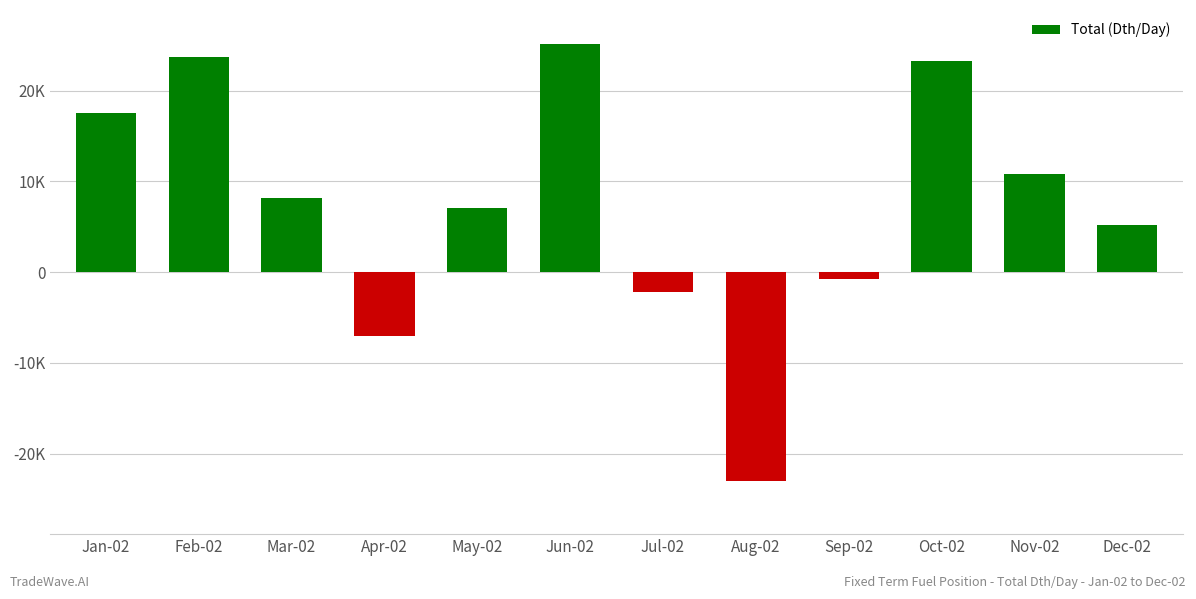

Does the chart contain any negative values?

Yes